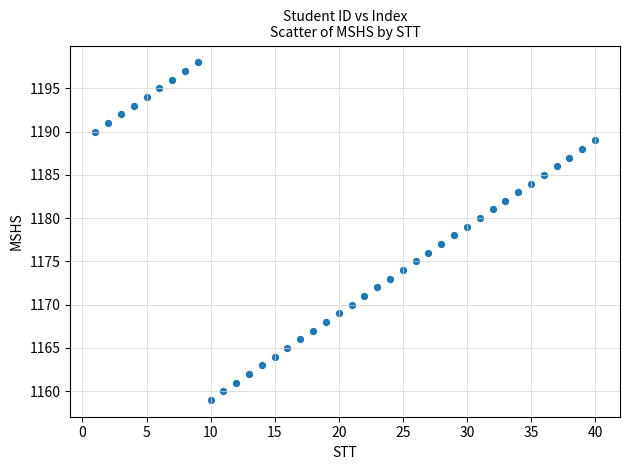

What is the range of X values (max minus min)?

39